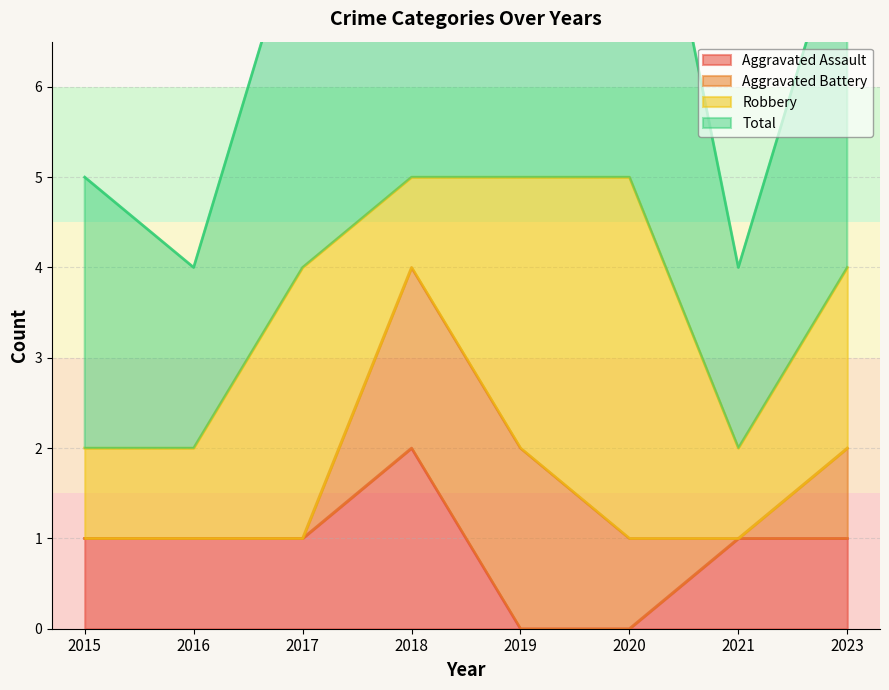

Which category has the highest value in the Aggravated Assault series?

2018